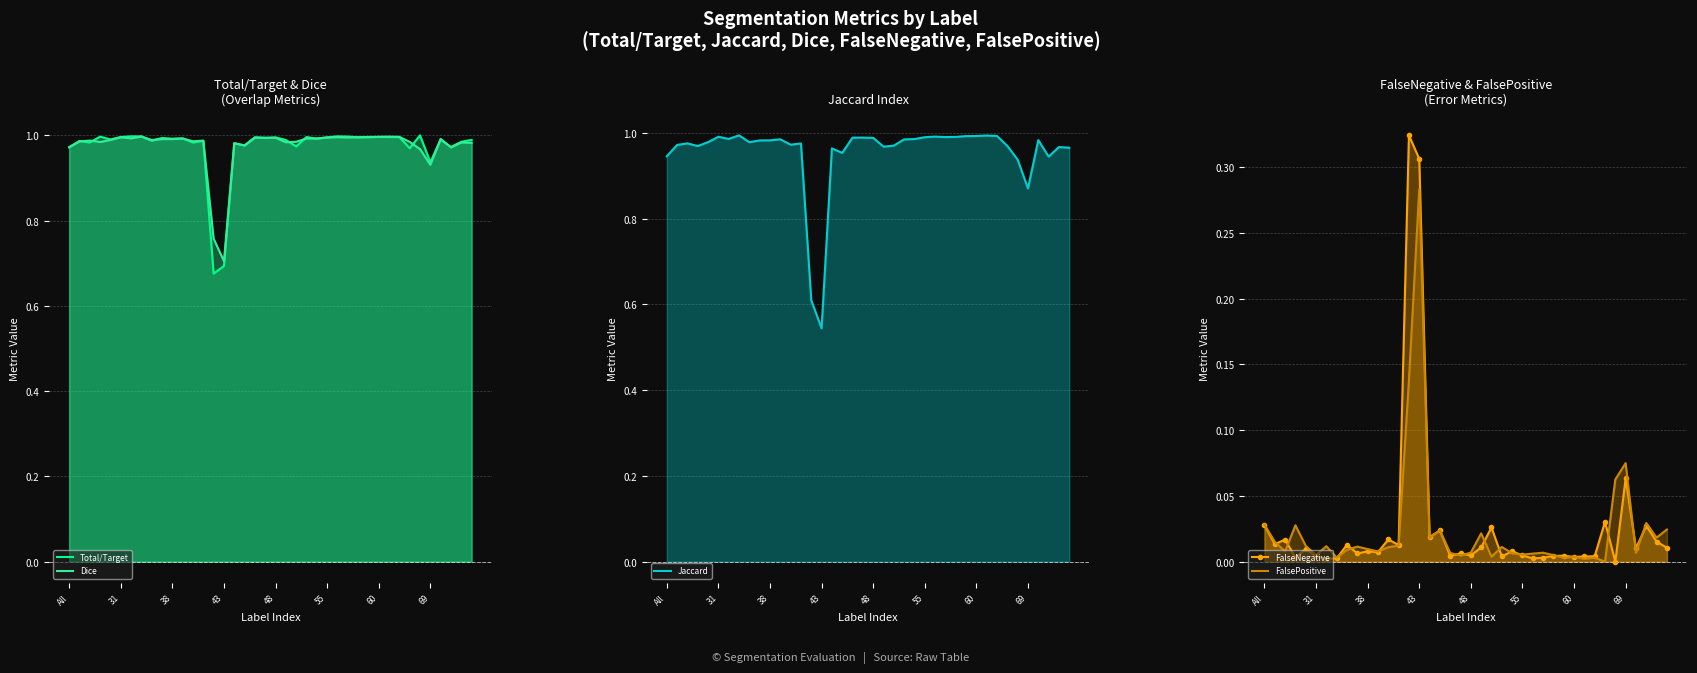

Reading left to right, list all the values displayed in this chart.

Total/Target: 1.0	1.0	1.0	1.0	1.0	1.0	1.0	1.0	1.0	1.0	1.0	1.0	1.0	1.0	0.7	0.7	1.0	1.0	1.0	1.0	1.0	1.0	1.0	1.0	1.0	1.0	1.0	1.0	1.0	1.0	1.0	1.0	1.0	1.0	1.0	0.9	1.0	1.0	1.0	1.0
Dice: 1.0	1.0	1.0	1.0	1.0	1.0	1.0	1.0	1.0	1.0	1.0	1.0	1.0	1.0	0.8	0.7	1.0	1.0	1.0	1.0	1.0	1.0	1.0	1.0	1.0	1.0	1.0	1.0	1.0	1.0	1.0	1.0	1.0	1.0	1.0	0.9	1.0	1.0	1.0	1.0
Jaccard: 0.9	1.0	1.0	1.0	1.0	1.0	1.0	1.0	1.0	1.0	1.0	1.0	1.0	1.0	0.6	0.5	1.0	1.0	1.0	1.0	1.0	1.0	1.0	1.0	1.0	1.0	1.0	1.0	1.0	1.0	1.0	1.0	1.0	1.0	0.9	0.9	1.0	0.9	1.0	1.0
FalseNegative: 0.0	0.0	0.0	0.0	0.0	0.0	0.0	0.0	0.0	0.0	0.0	0.0	0.0	0.0	0.3	0.3	0.0	0.0	0.0	0.0	0.0	0.0	0.0	0.0	0.0	0.0	0.0	0.0	0.0	0.0	0.0	0.0	0.0	0.0	0.0	0.1	0.0	0.0	0.0	0.0
FalsePositive: 0.0	0.0	0.0	0.0	0.0	0.0	0.0	0.0	0.0	0.0	0.0	0.0	0.0	0.0	0.1	0.3	0.0	0.0	0.0	0.0	0.0	0.0	0.0	0.0	0.0	0.0	0.0	0.0	0.0	0.0	0.0	0.0	0.0	0.0	0.1	0.1	0.0	0.0	0.0	0.0